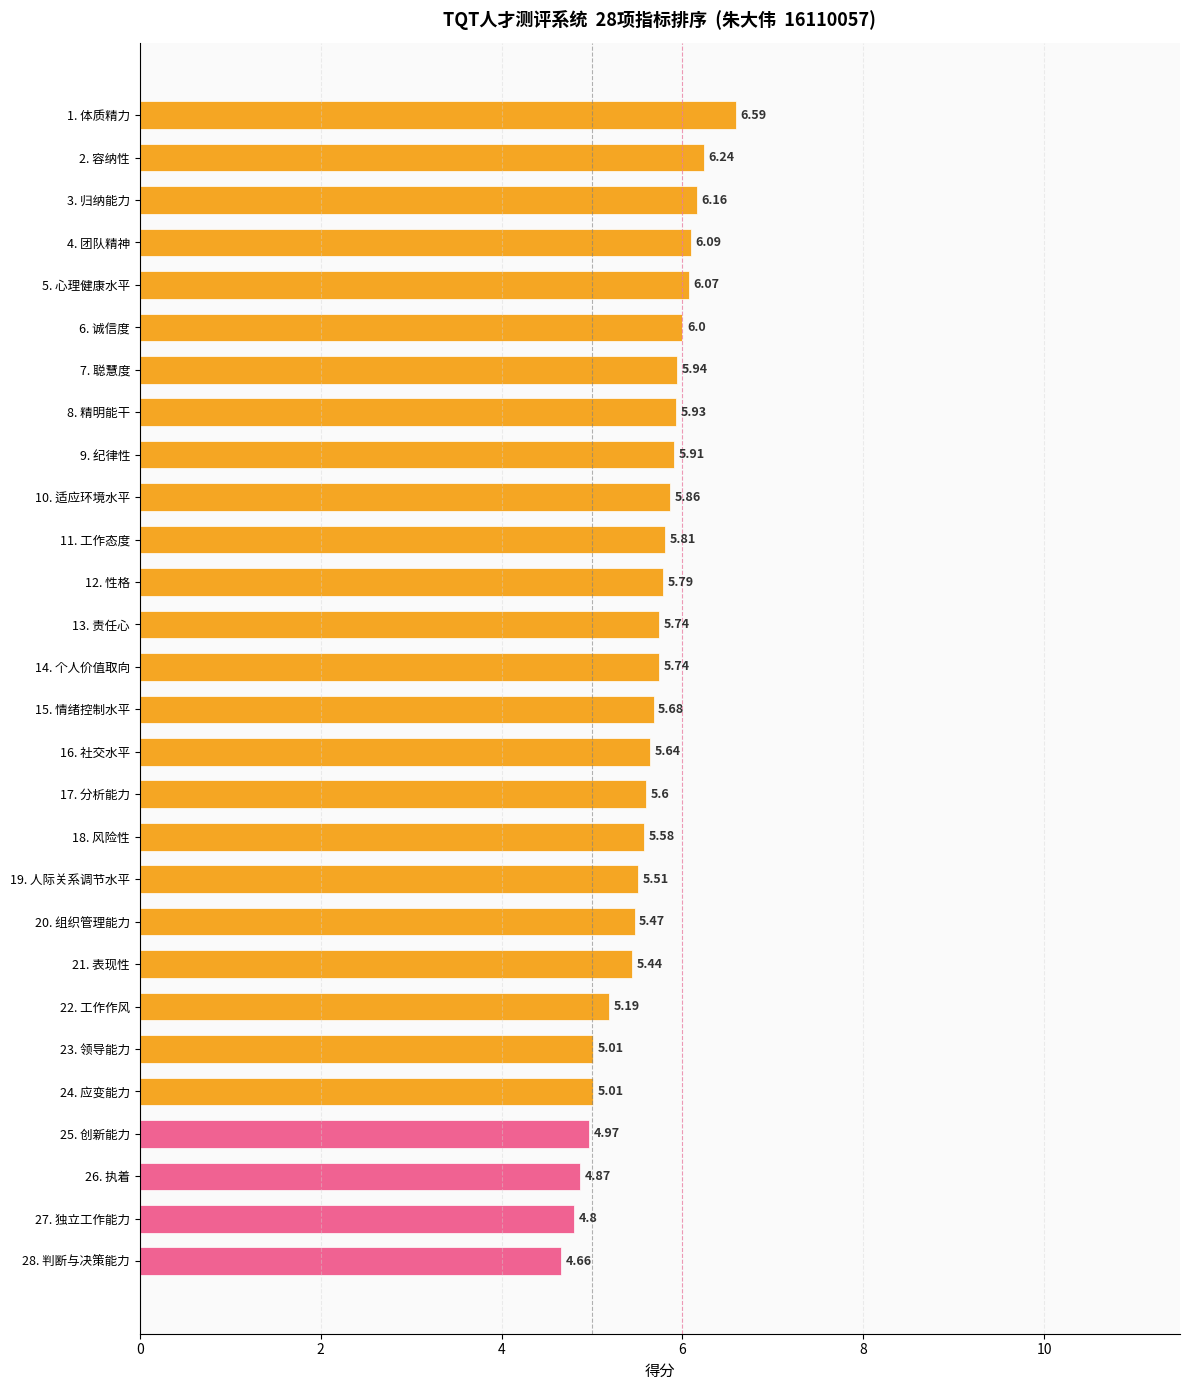

What is the change in value from 6. 诚信度 to 18. 风险性?

-0.4